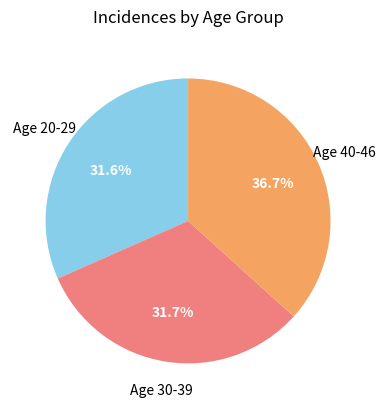

Which has a higher value, Age 20-29 or Age 40-46?

Age 40-46